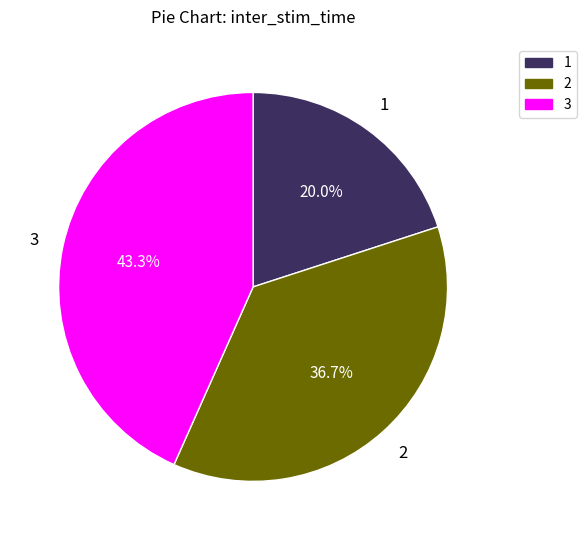

Does 2 represent more than half of the total?

No